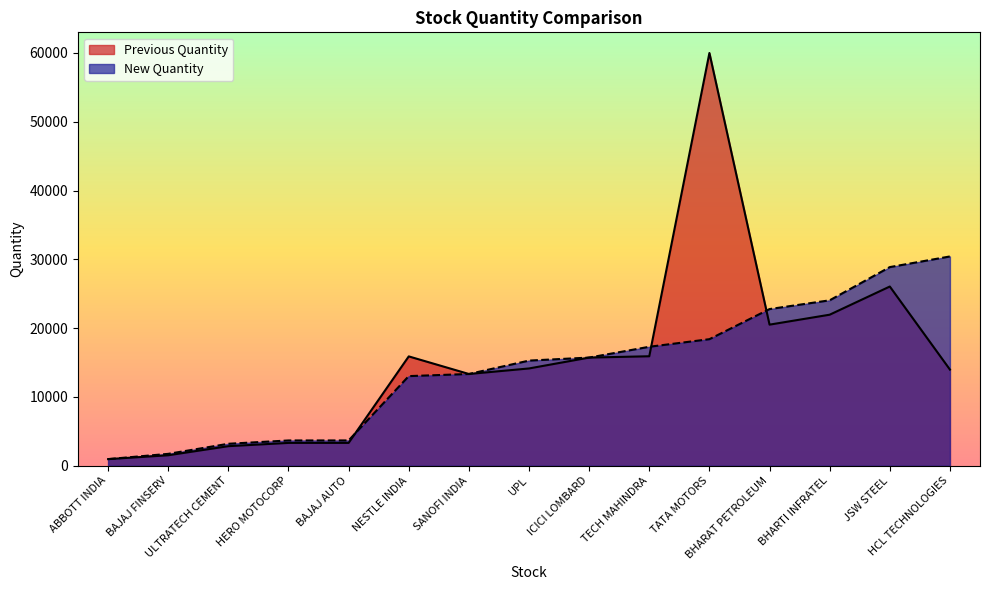

Reading left to right, what are all the values shown in this chart?

Previous Quantity: ABBOTT INDIA=969	BAJAJ FINSERV=1529	ULTRATECH CEMENT=2850	HERO MOTOCORP=3325	BAJAJ AUTO=3327	NESTLE INDIA=15899	SANOFI INDIA=13341	UPL=14146	ICICI LOMBARD=15727	TECH MAHINDRA=15919	TATA MOTORS=60000	BHARAT PETROLEUM=20514	BHARTI INFRATEL=21959	JSW STEEL=26055	HCL TECHNOLOGIES=13980
New Quantity: ABBOTT INDIA=969	BAJAJ FINSERV=1734	ULTRATECH CEMENT=3199	HERO MOTOCORP=3680	BAJAJ AUTO=3684	NESTLE INDIA=13034	SANOFI INDIA=13341	UPL=15289	ICICI LOMBARD=15727	TECH MAHINDRA=17299	TATA MOTORS=18400	BHARAT PETROLEUM=22776	BHARTI INFRATEL=24051	JSW STEEL=28879	HCL TECHNOLOGIES=30426